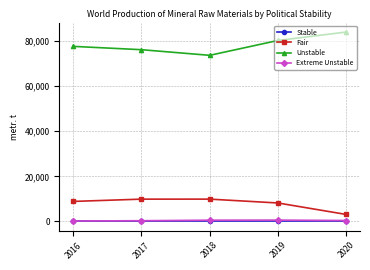

What is the maximum value shown in the chart?

84068